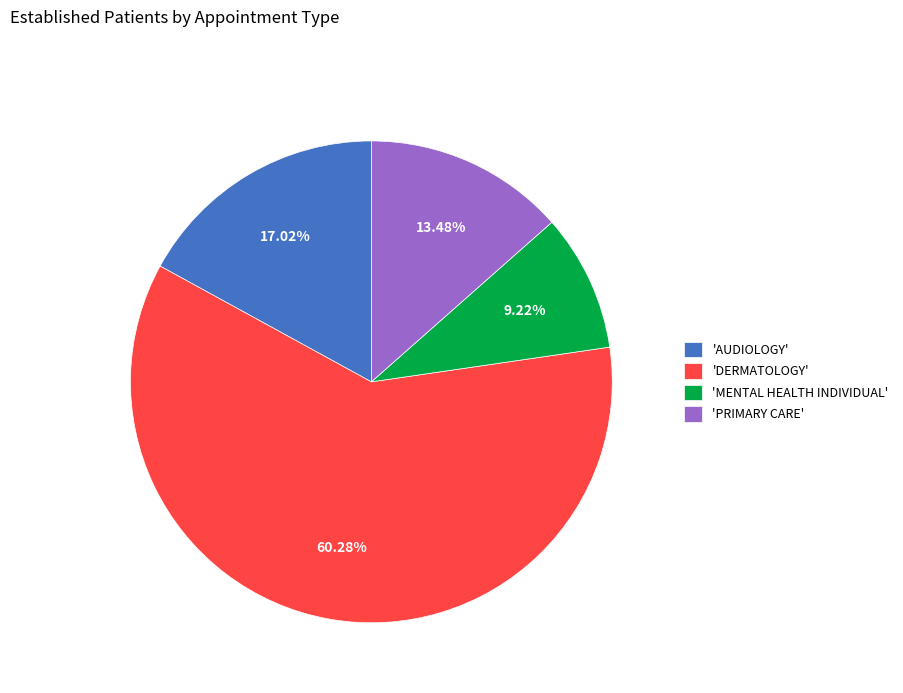

Between 'DERMATOLOGY' and 'PRIMARY CARE', which is larger?

'DERMATOLOGY'